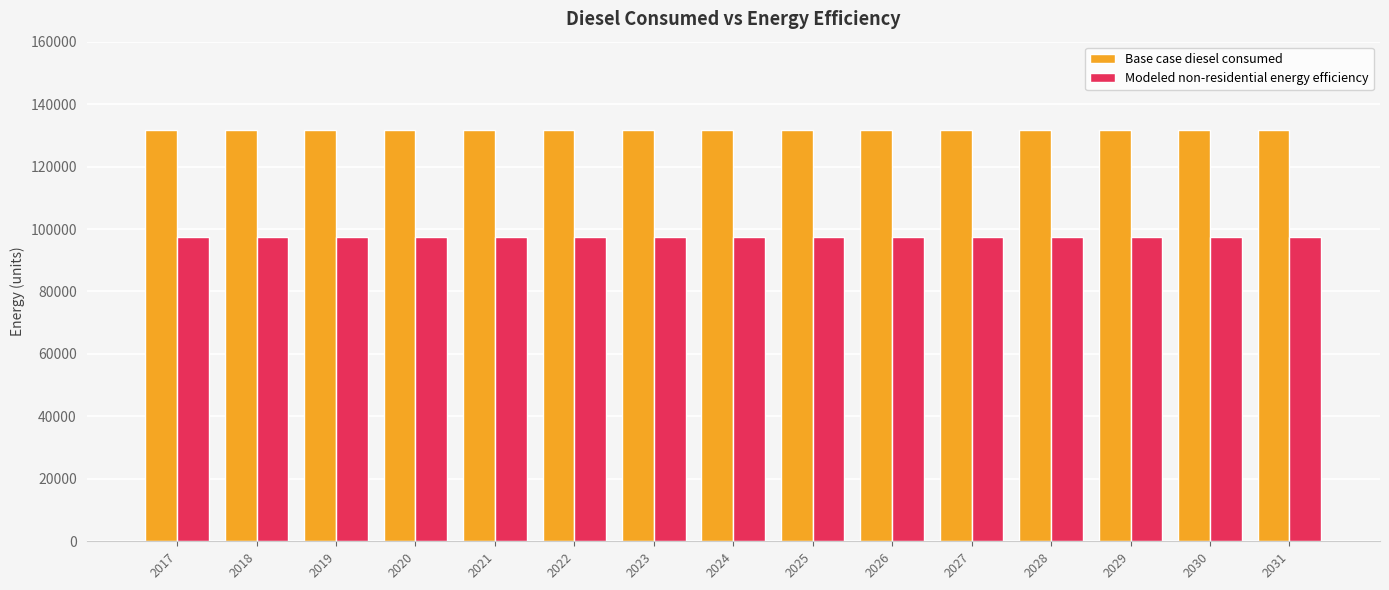

Rank the series by their maximum value, from lowest to highest.

Modeled non-residential energy efficiency, Base case diesel consumed